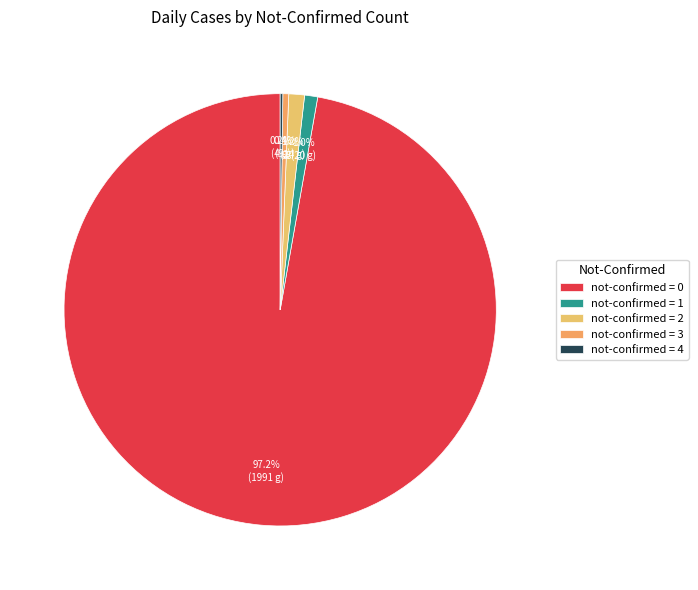

Which category has the smallest portion of the pie?

4